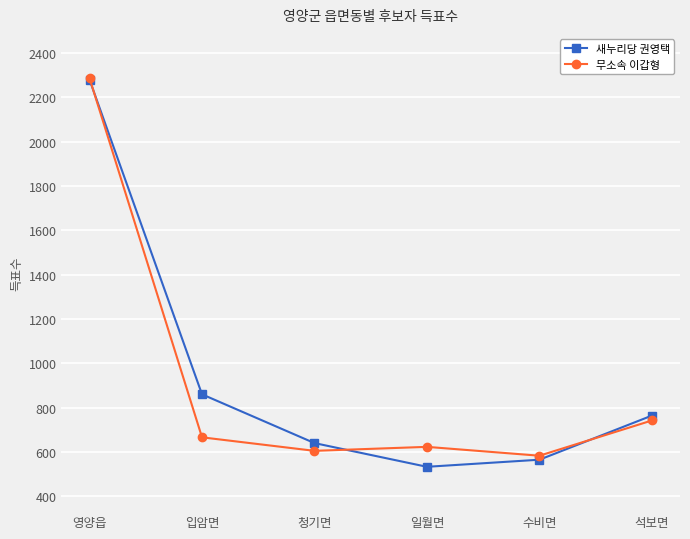

What is the approximate value of 새누리당 권영택 at 일월면?

533